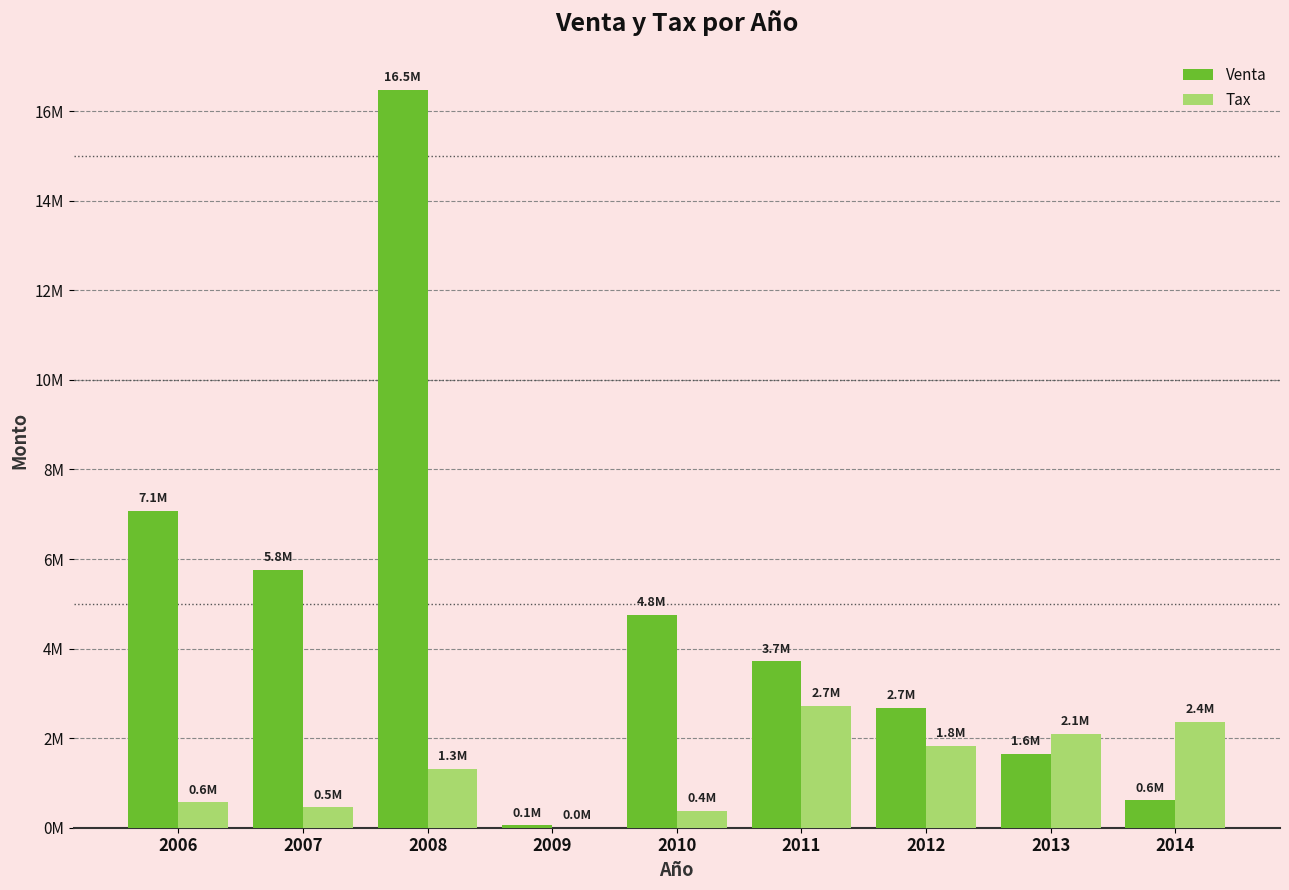

At which label is Venta closest to 8262229?

2006